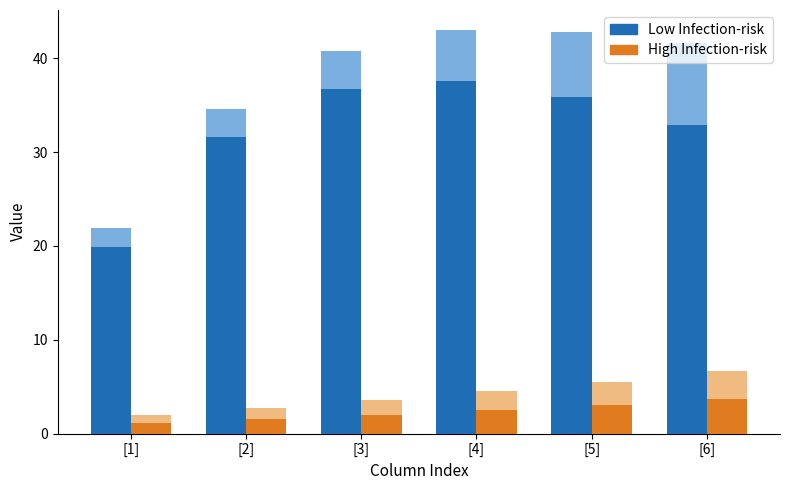

Which series has the largest range (max minus min)?

U (Low)